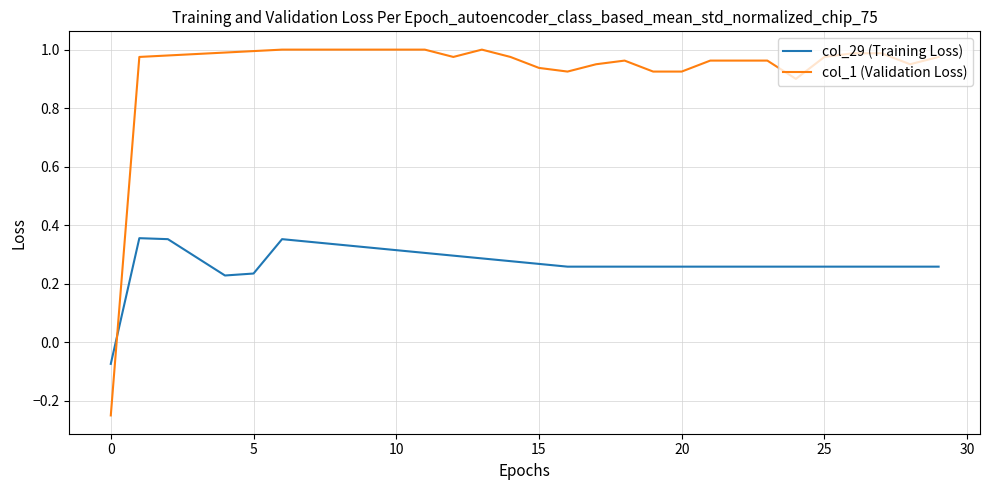

Count the number of data series in this chart.

2